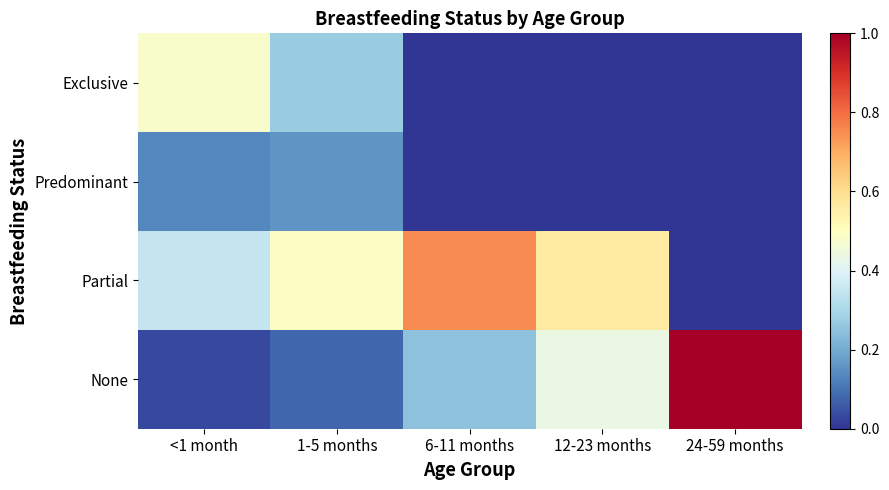

At which category does the chart reach its peak across all series?

24-59 months